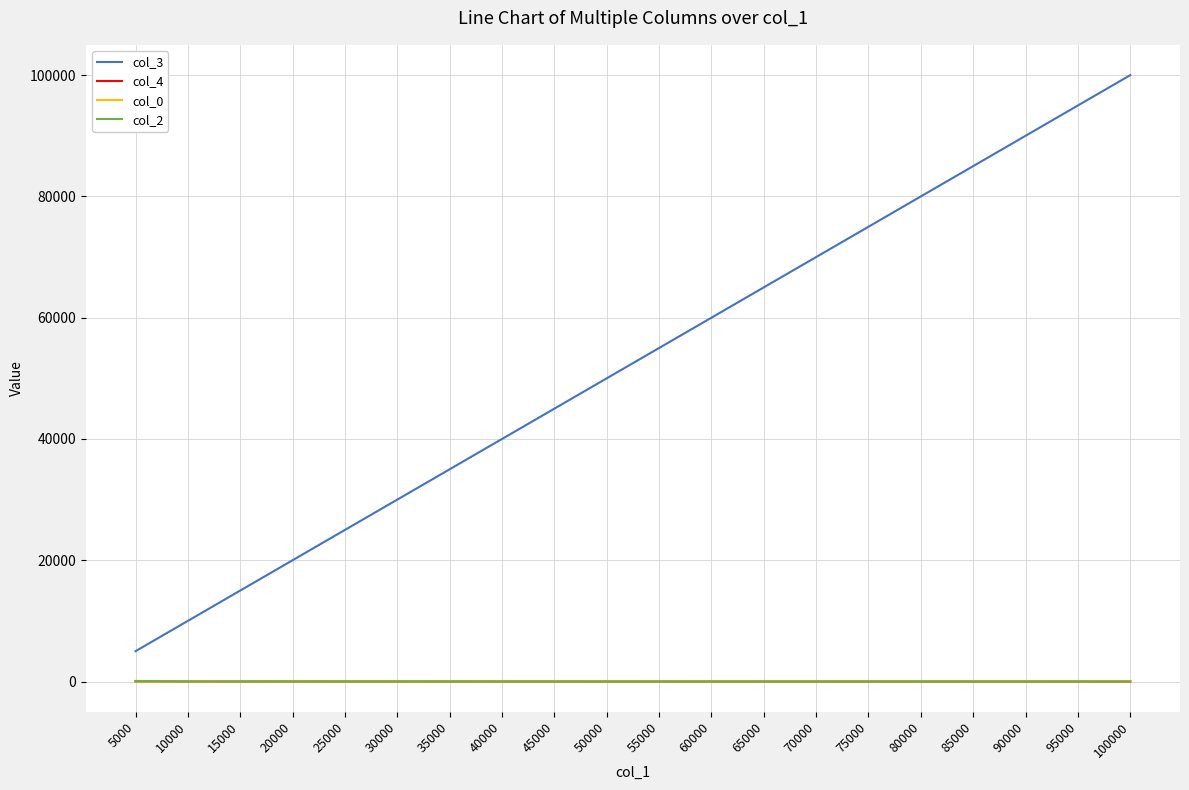

True or false: col_4 and col_0 cross at least once.

False